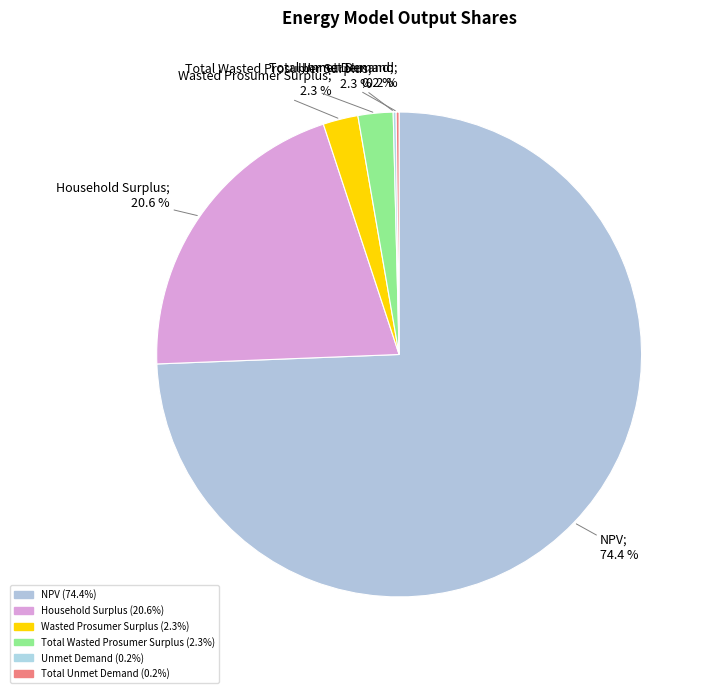

Does NPV account for over 50% of the chart?

Yes